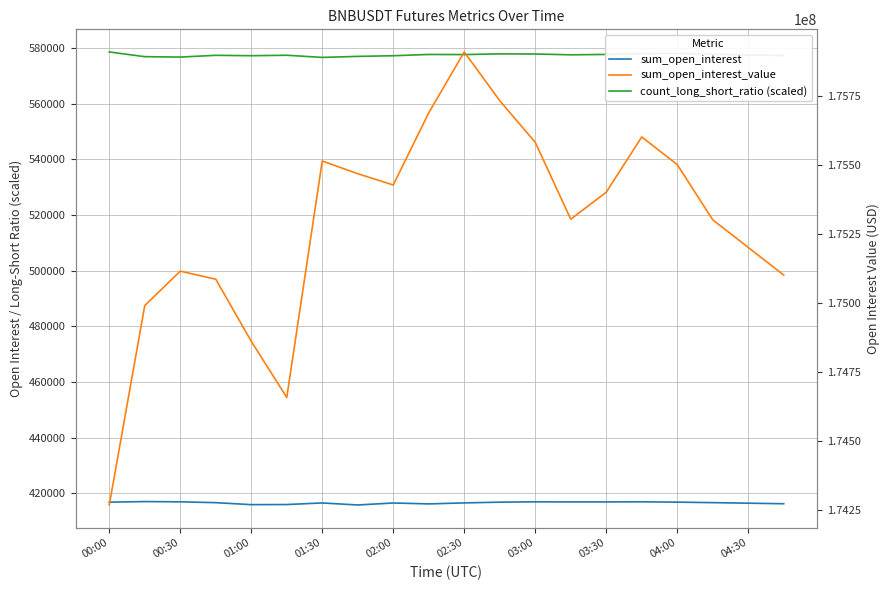

Reading right to left, extract all data points from this chart.

sum_open_interest: 416200.0	416400.0	416600.0	416780.0	416900.0	416850.0	416846.9	416887.5	416765.5	416507.3	416143.6	416471.1	415759.1	416487.0	415918.6	415876.4	416588.4	416893.1	416981.7	416780.6
count_long_short_ratio (scaled): 577300.0	577540.0	577780.0	578080.0	577990.0	577720.0	577588.0	577874.2	577925.8	577670.2	577712.2	577253.2	577024.0	576653.8	577428.4	577264.6	577407.4	576773.2	576920.2	578603.8
sum_open_interest_value: 175100000.0	175200000.0	175300000.0	175500000.0	175600000.0	175400000.0	175302232.2	175580529.4	175731209.2	175907676.2	175687521.9	175426096.7	175466953.7	175512979.8	174656689.3	174860147.3	175084839.0	175114146.8	174989669.3	174267498.0